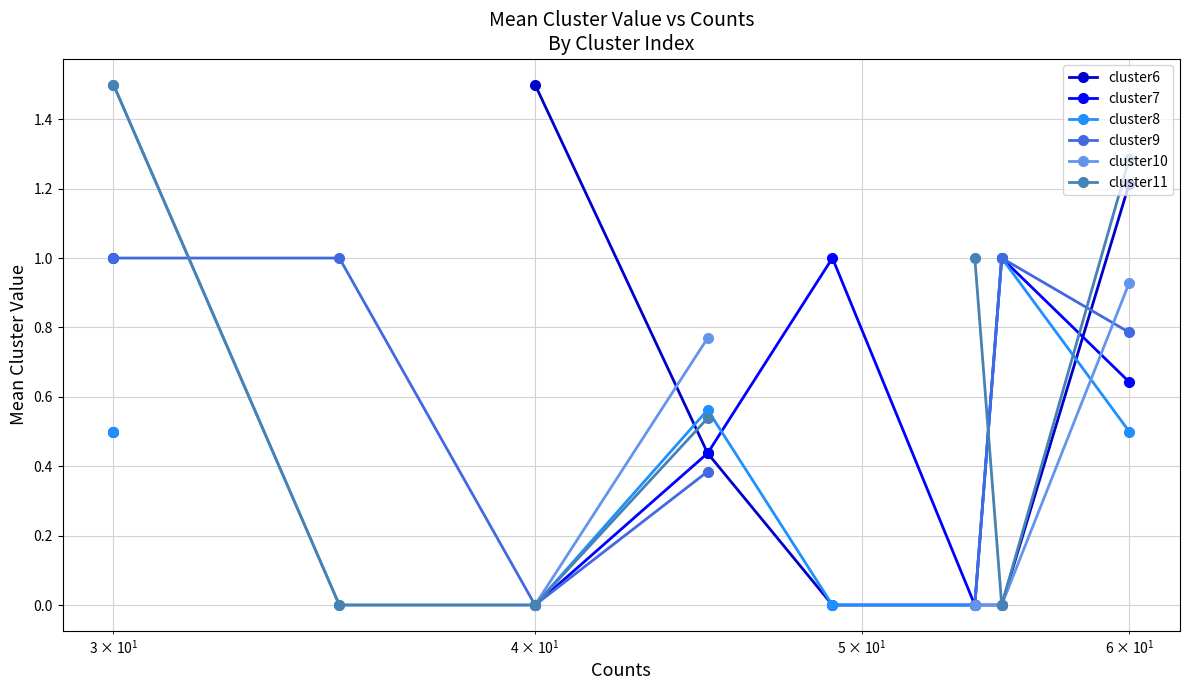

Does the chart have visible grid lines?

Yes